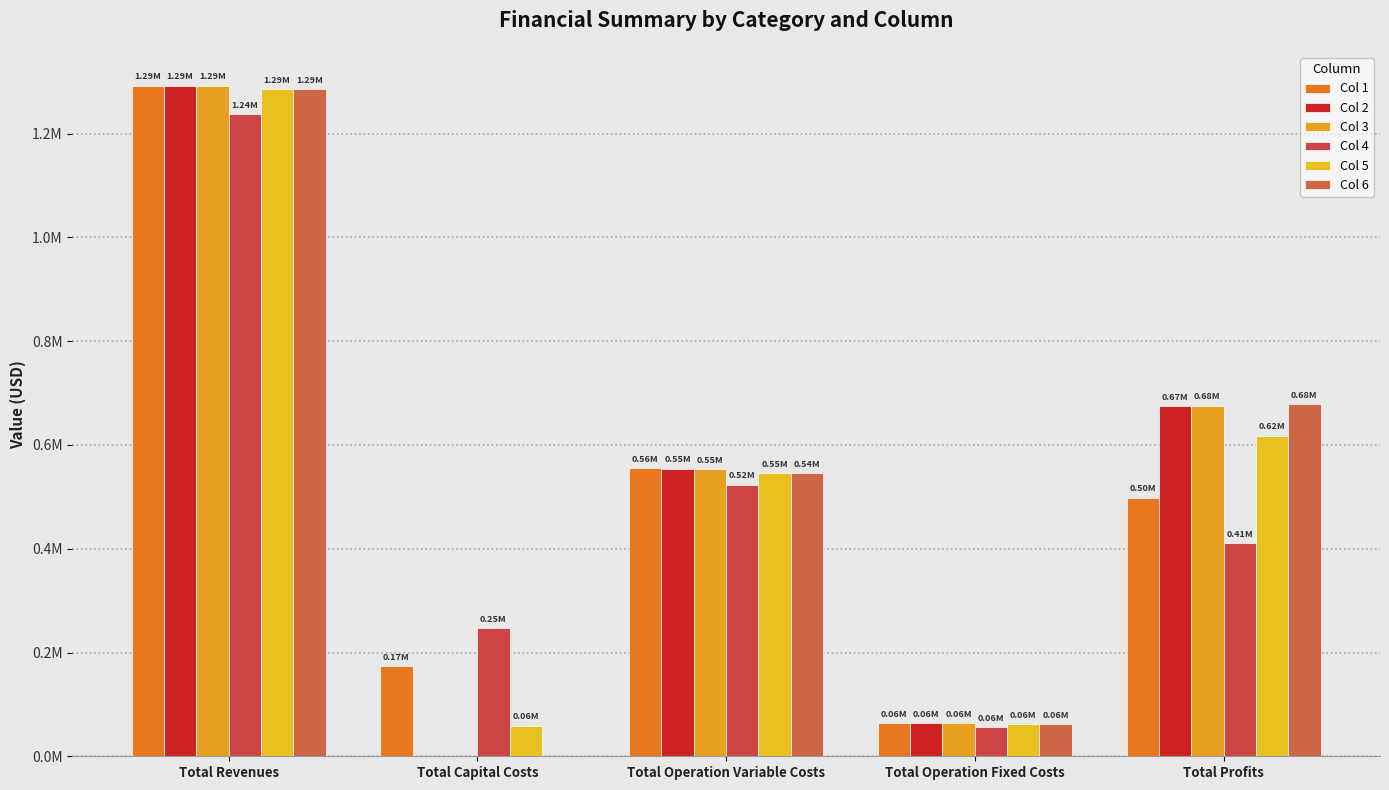

The value of Col 2 at Total Profits is 361219.4. True or false?

False